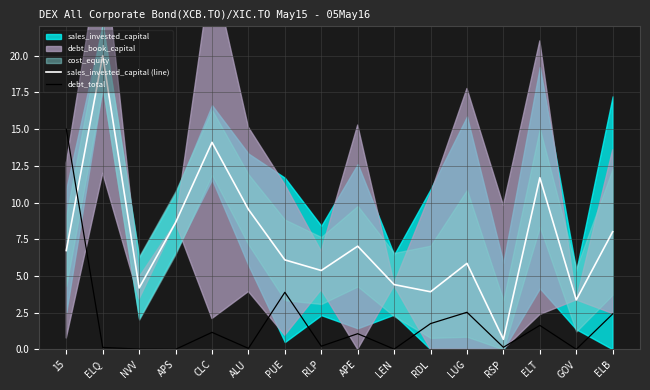

What is the sum of the sales_invested_capital (line) values at ALU and LUG?

15.4